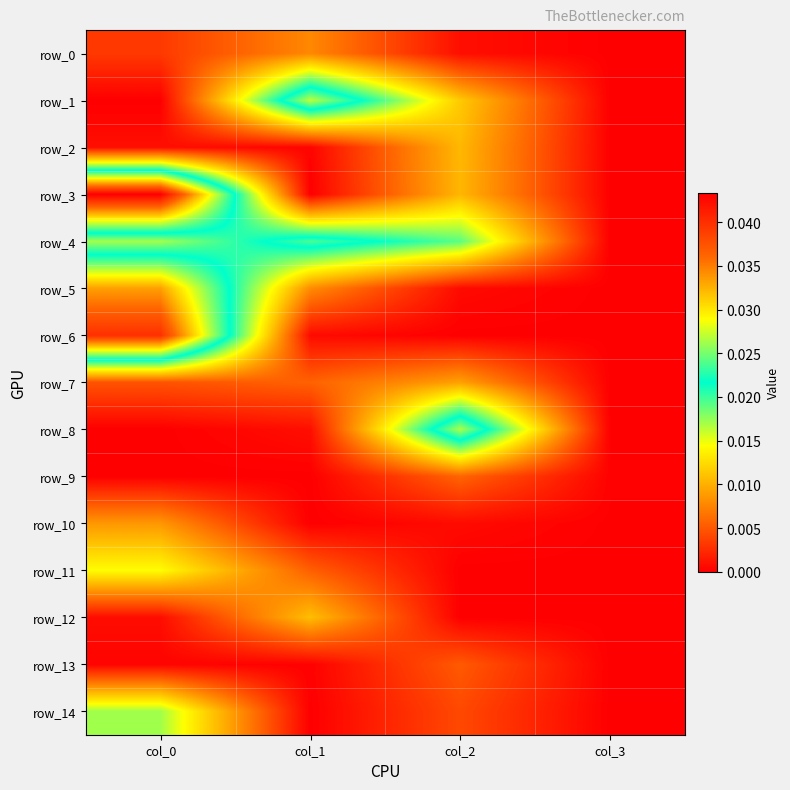

Which series has the largest range (max minus min)?

row_3